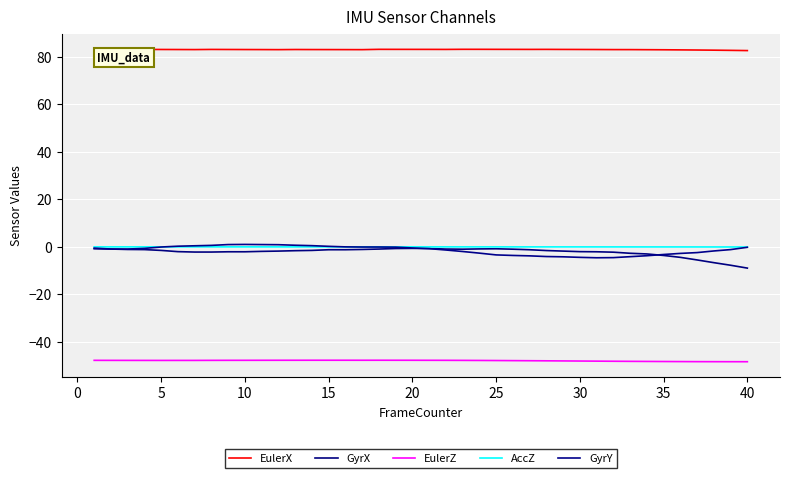

Does the chart have visible grid lines?

Yes